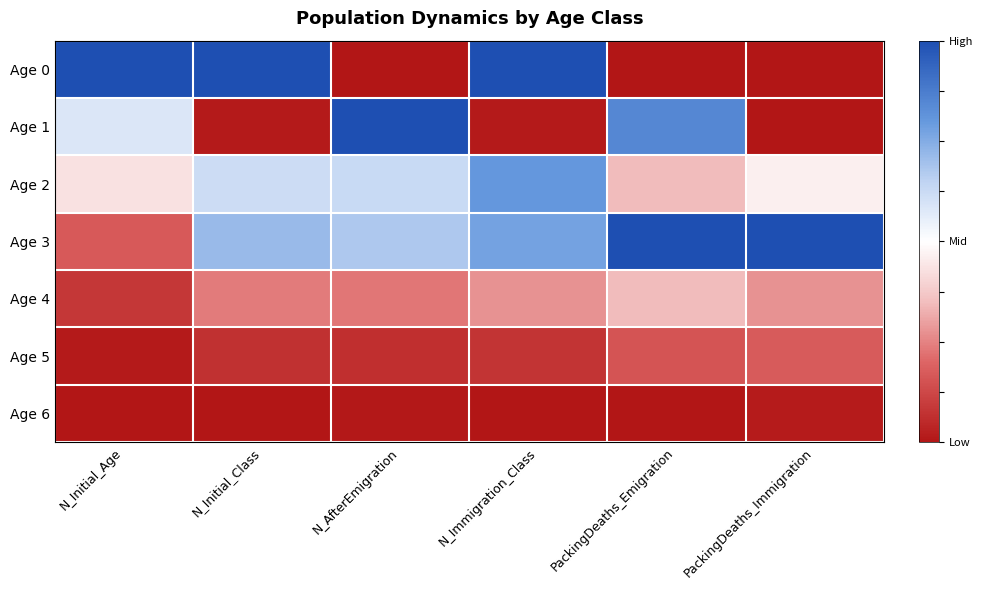

What is the minimum value shown in the chart?

-1.0